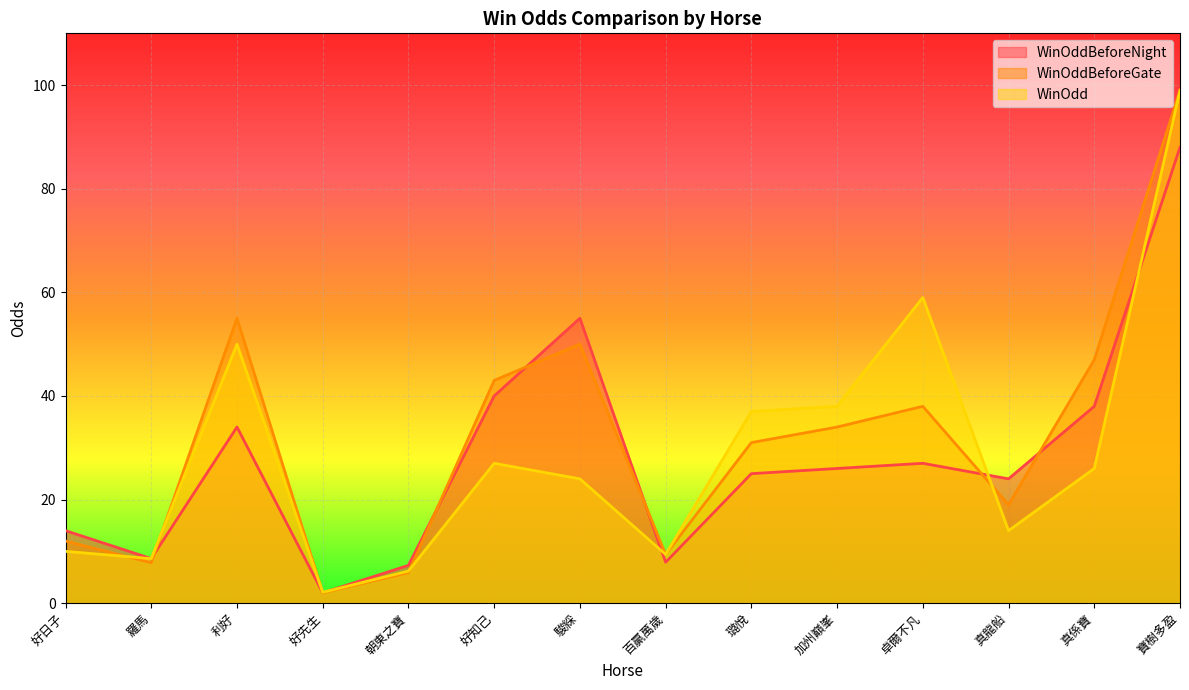

What position from the left is 寶樹多盈?

14